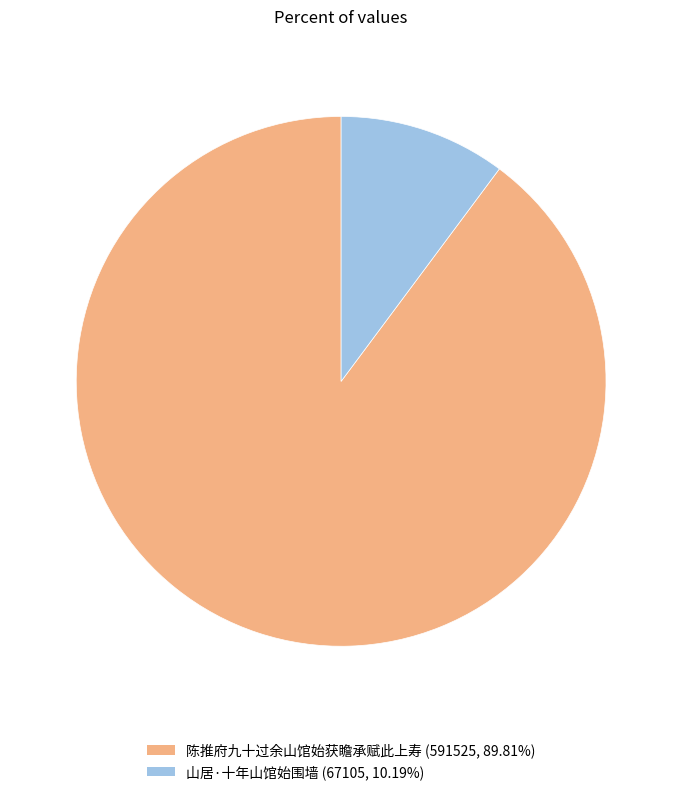

Rank the categories by value from highest to lowest.

陈推府九十过余山馆始获瞻承赋此上寿, 山居·十年山馆始围墙